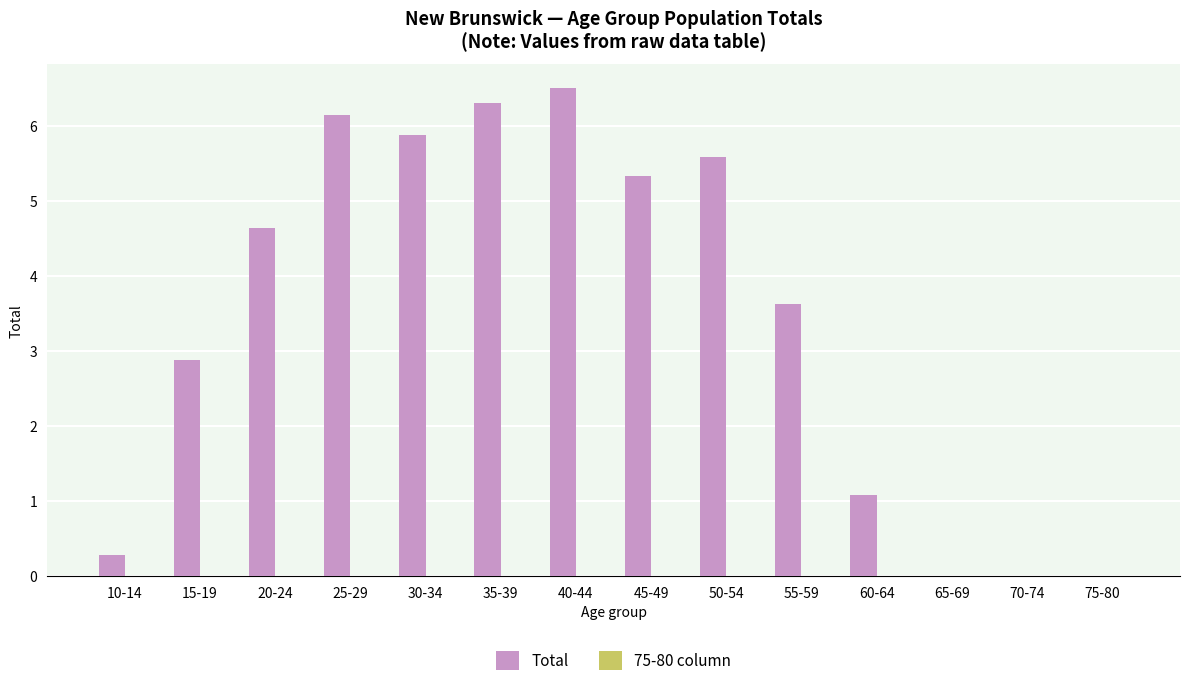

What is the total value across all series at 30-34?

5.9